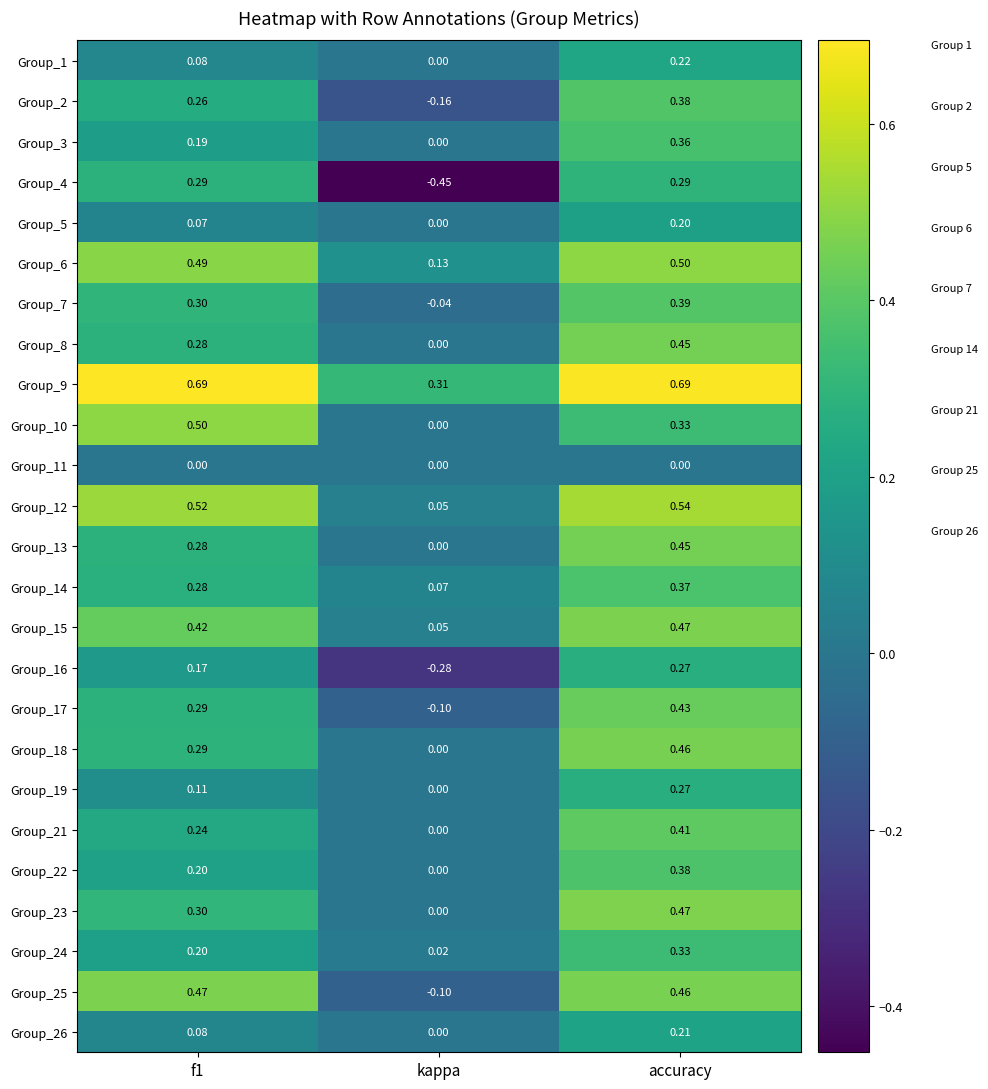

Which series has the widest spread of values?

Group_4